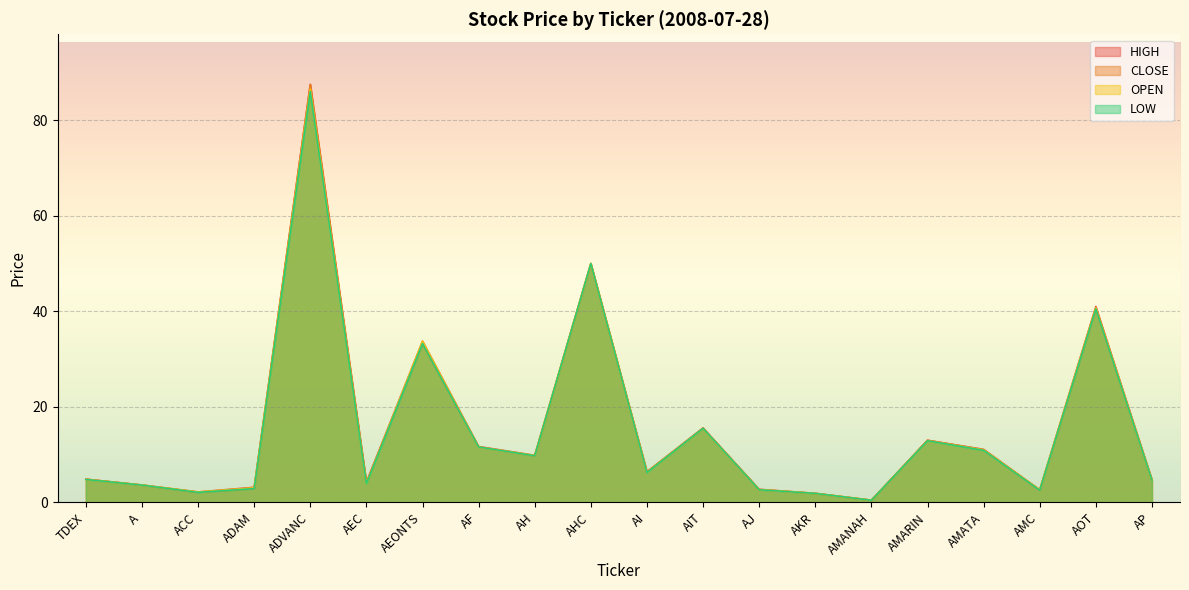

Which series has the largest total across all categories?

HIGH